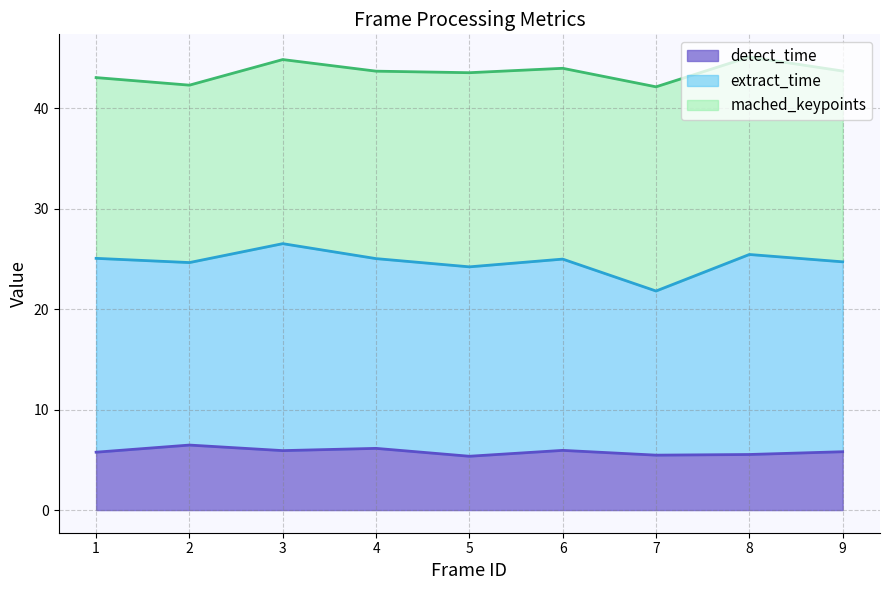

What is the total value across all series at 3?

44.9